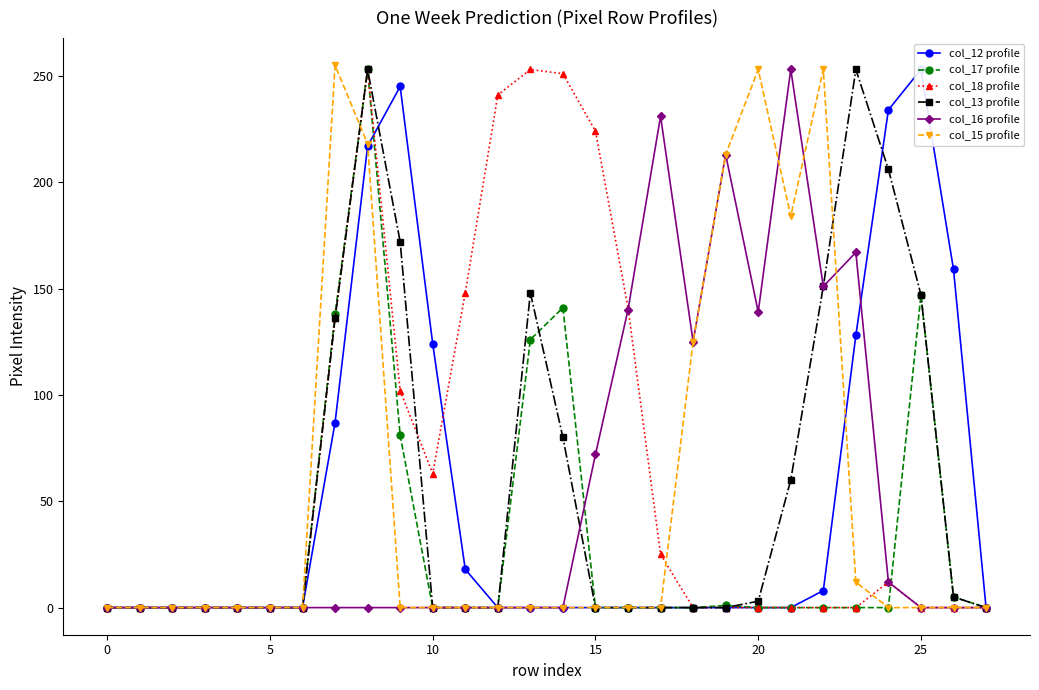

Which has a higher value, 27 or 18?

27